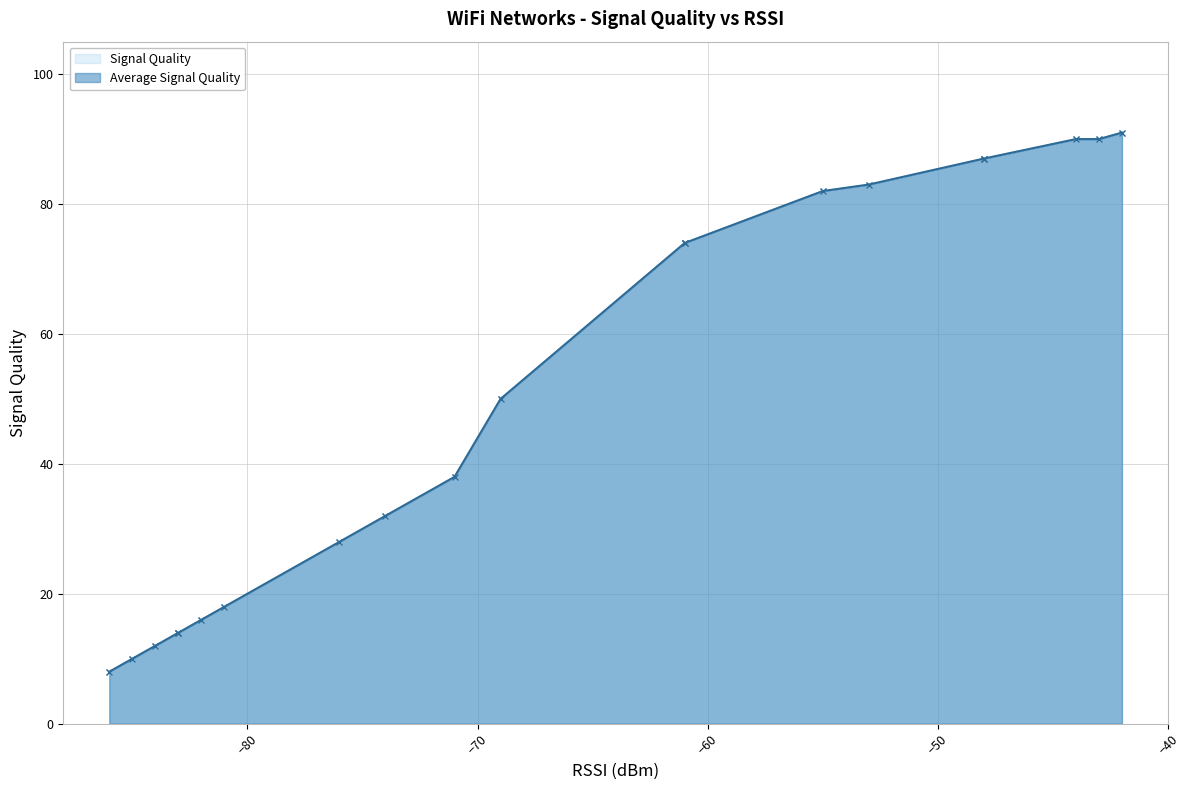

What is the minimum value for Average Signal Quality?

8